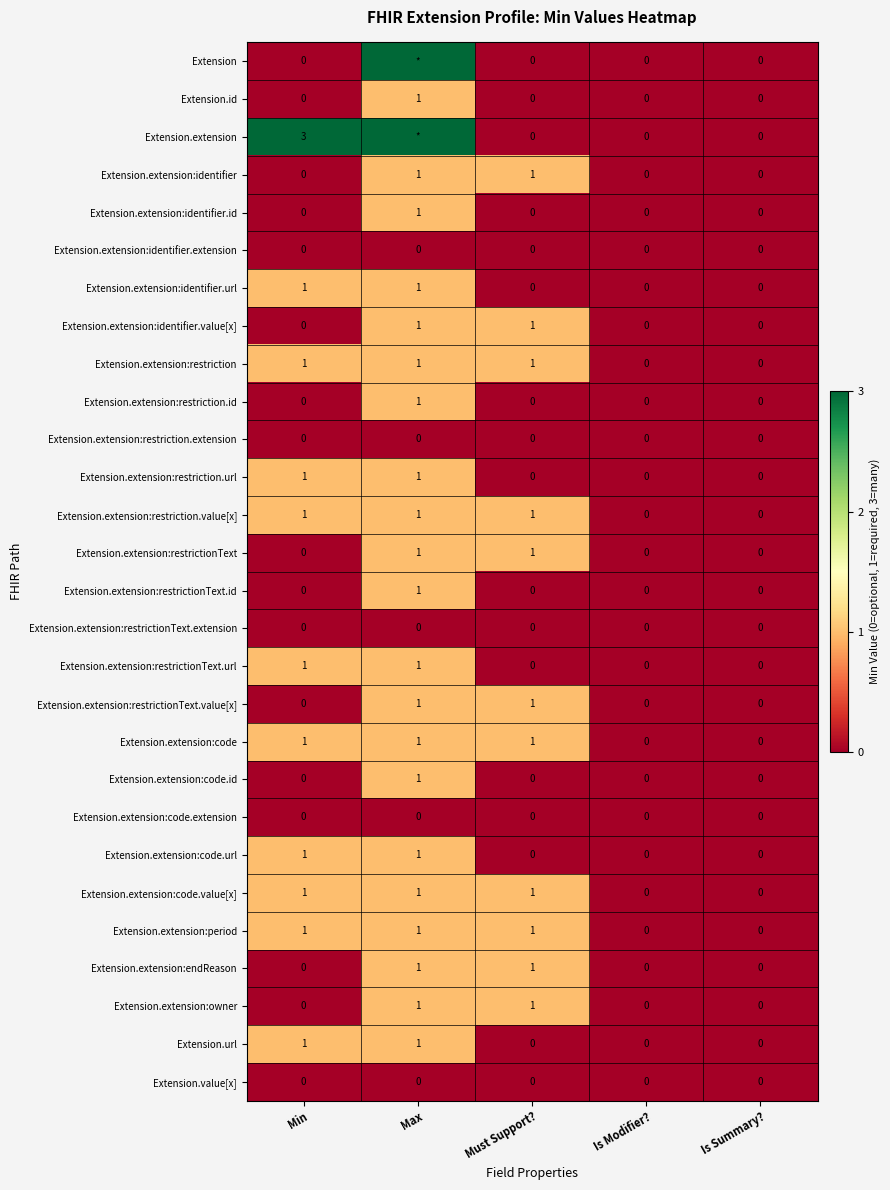

How many Extension.id values are between 0 and 1?

5